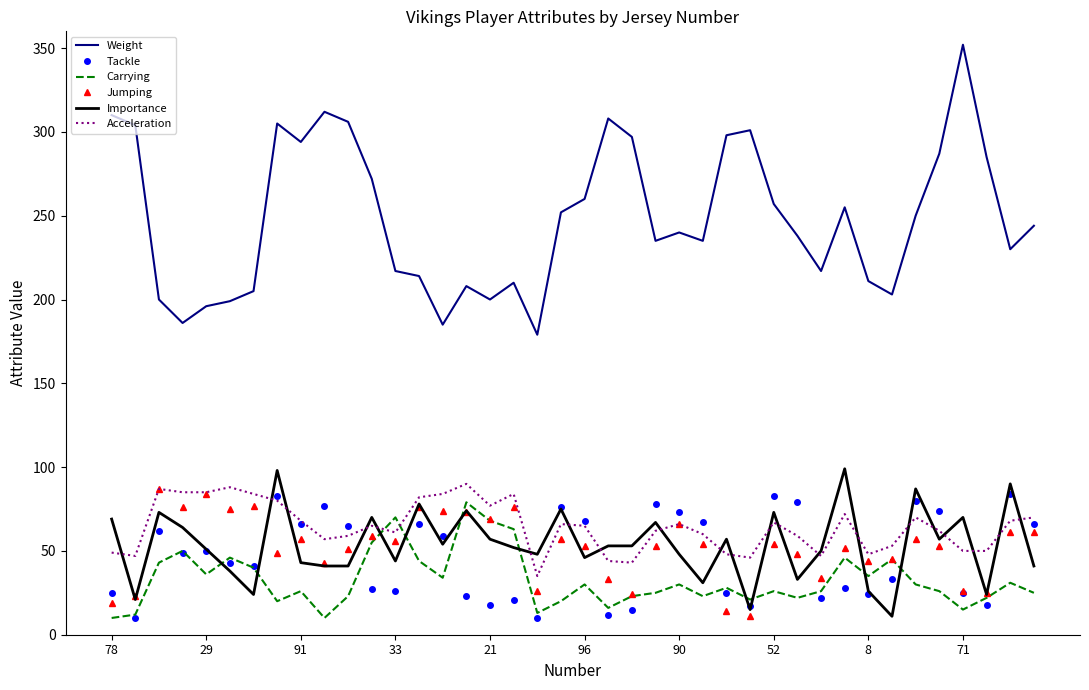

What is the greatest value displayed?

352